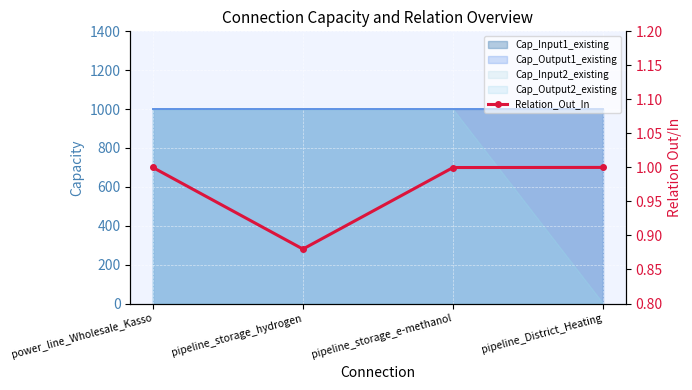

At which category does the data reach its first local valley?

pipeline_storage_hydrogen